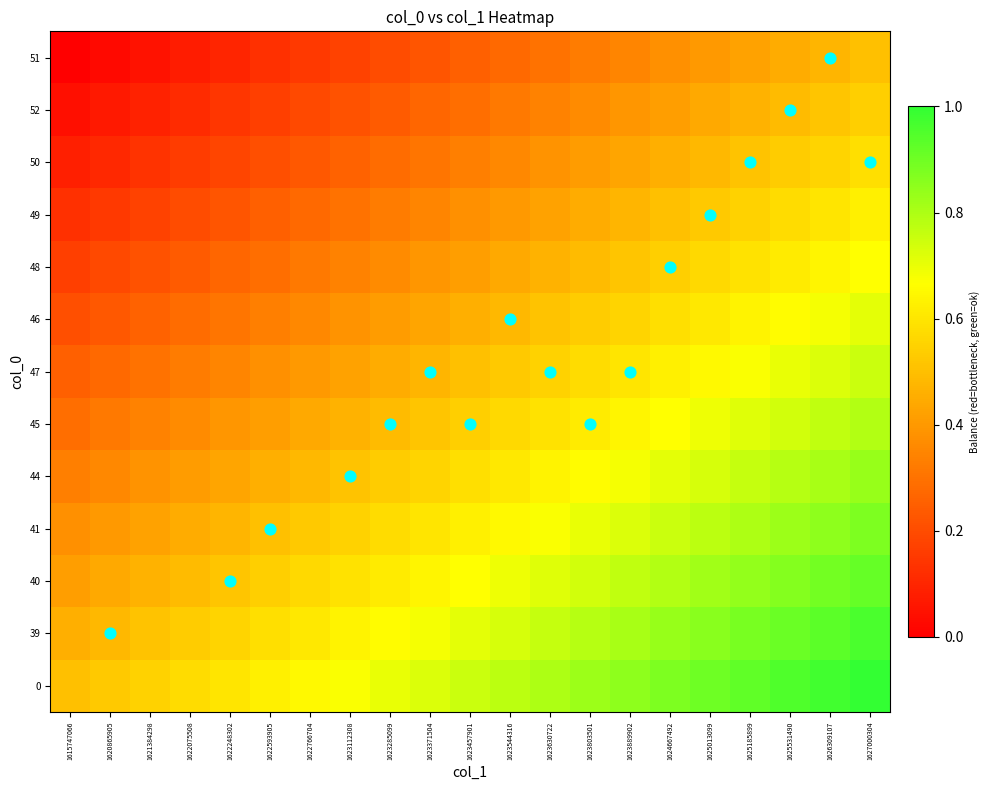

At how many categories does at least one series exceed 0?

21